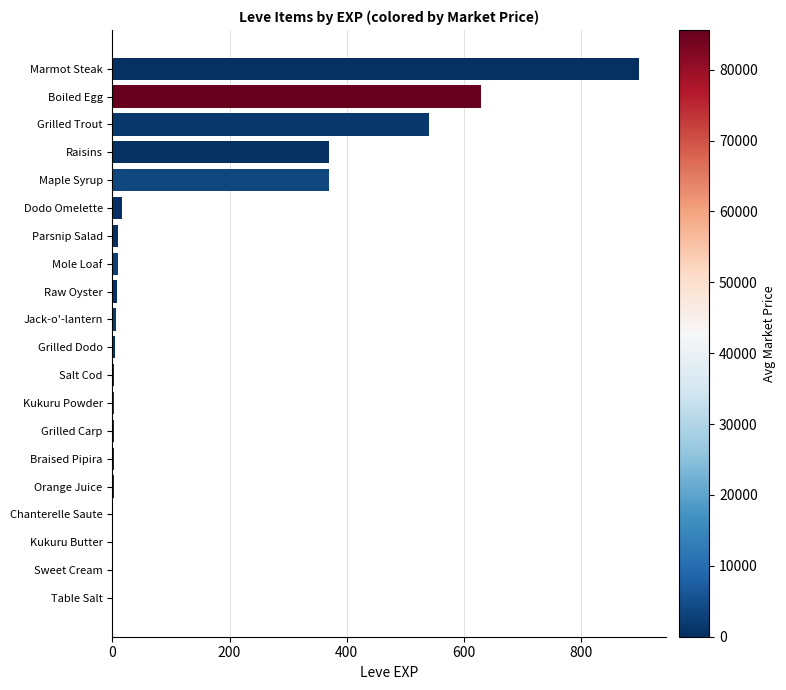

Between Salt Cod and Maple Syrup, which is larger?

Maple Syrup